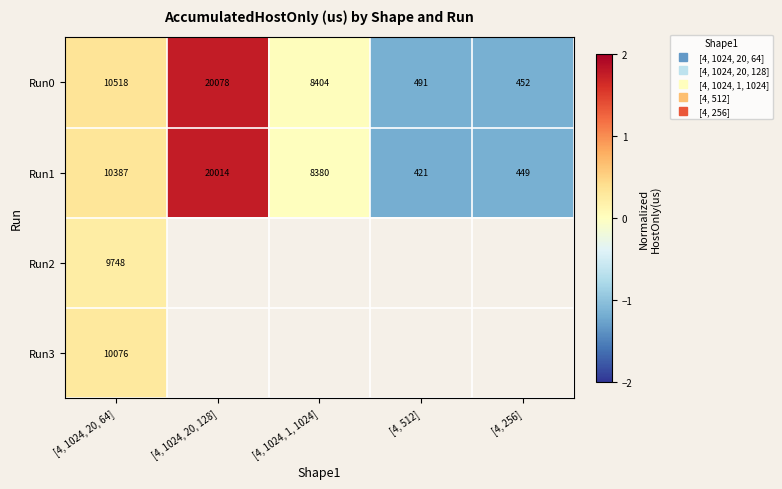

Which series has the widest spread of values?

Run0